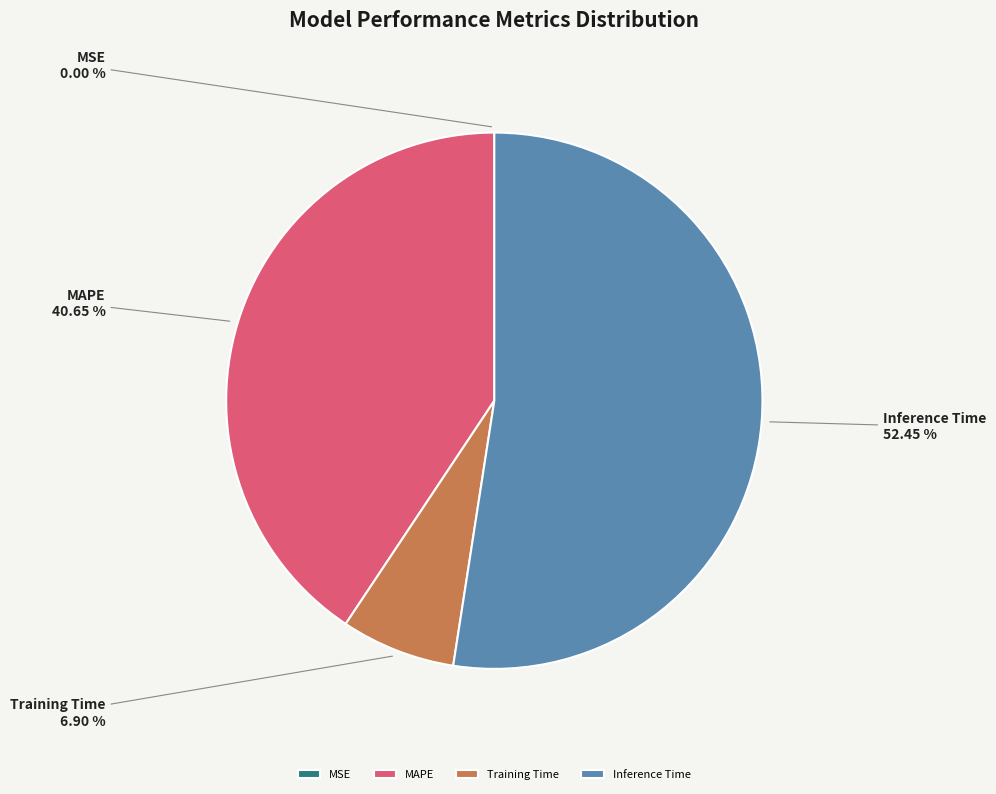

Which has a higher value, Training Time or Inference Time?

Inference Time